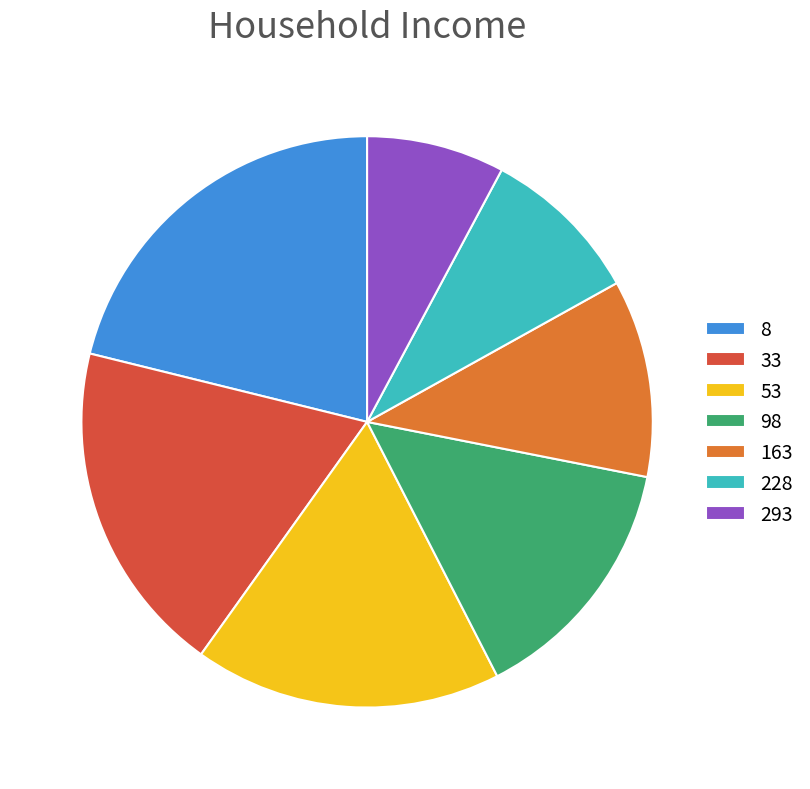

How many slices are in this pie chart?

7